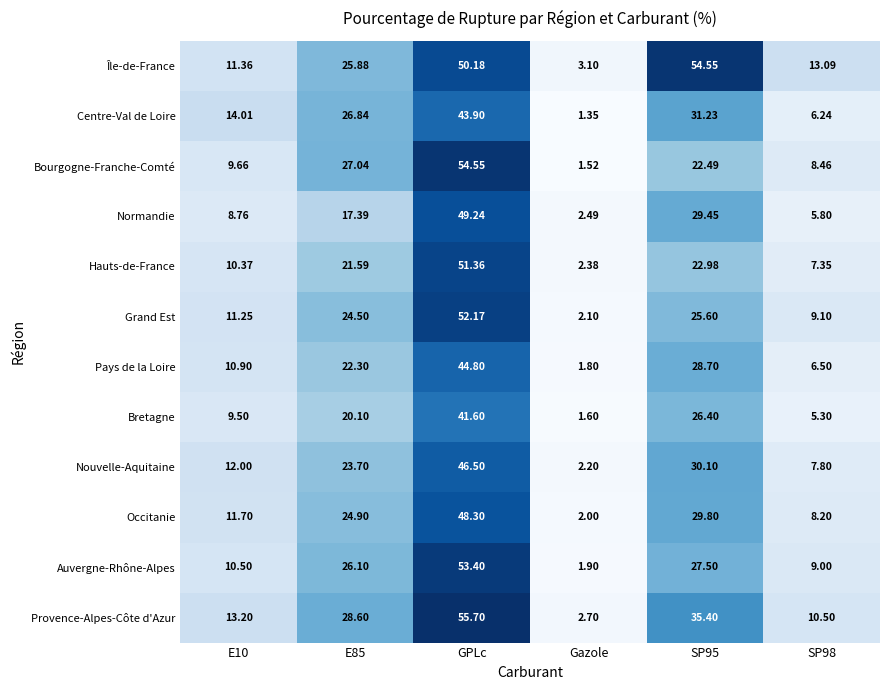

At which category is the sum across all series the highest?

GPLc